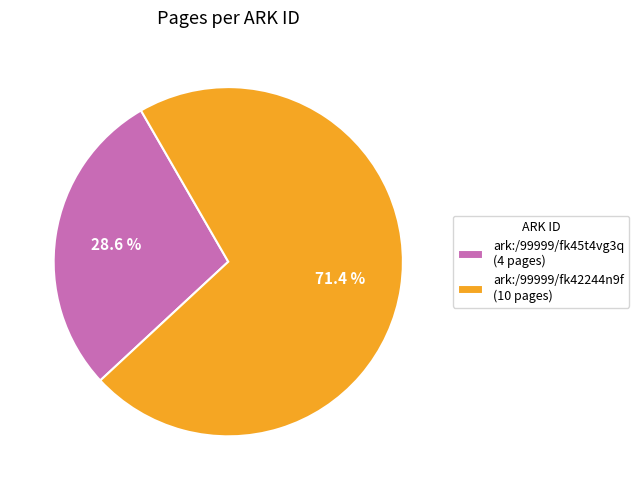

To the nearest percent, what percentage of the pie is ark:/99999/fk45t4vg3q?

29%